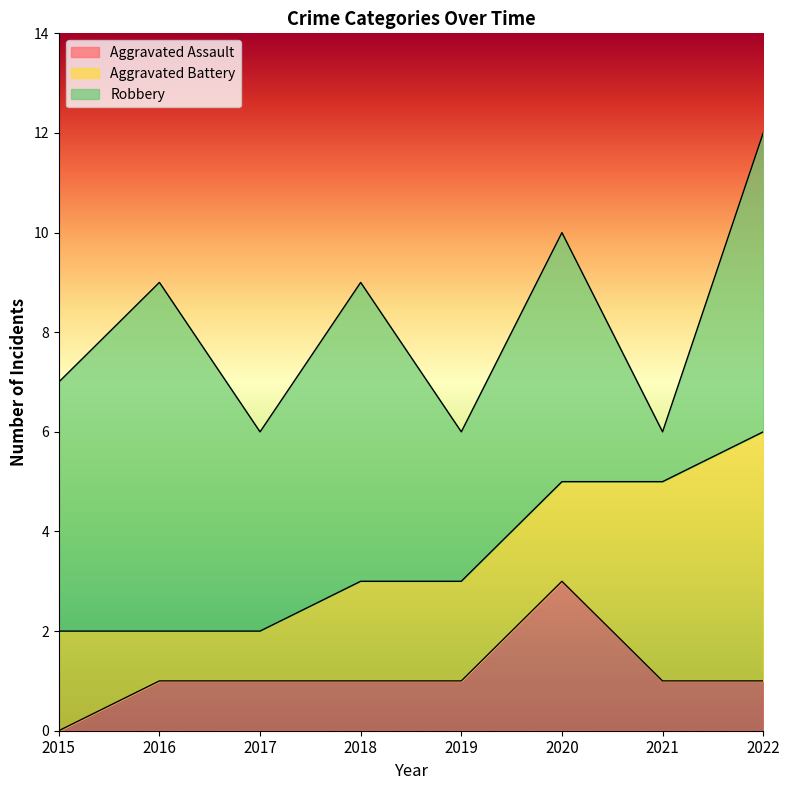

True or false: Aggravated Assault and Aggravated Battery cross at least once.

True